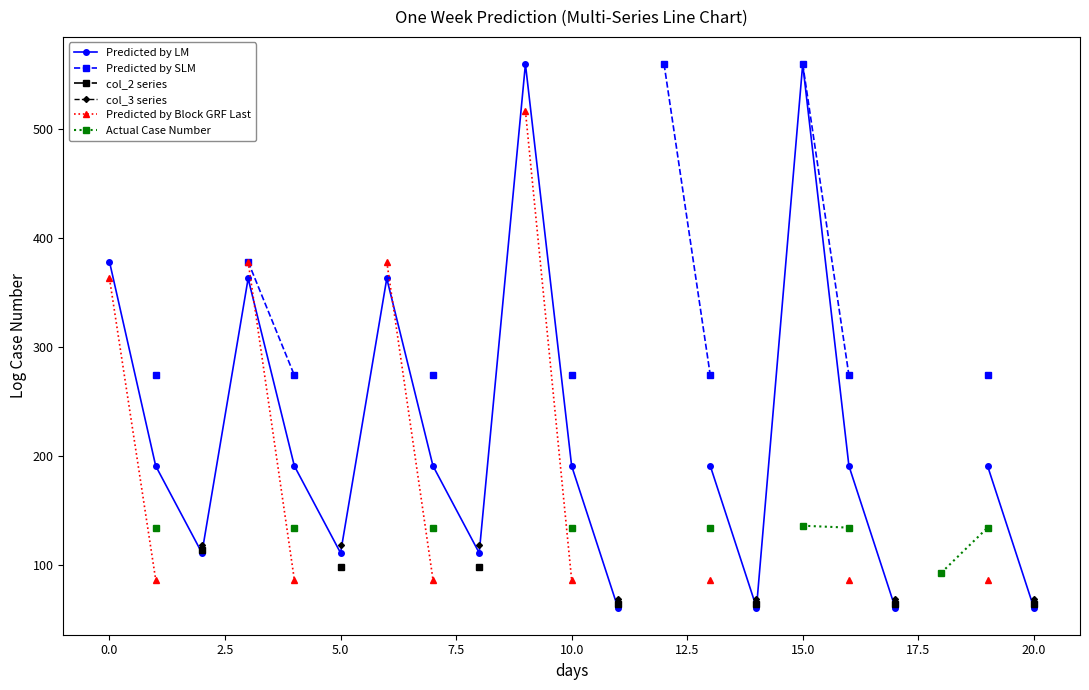

How many values in the Actual Case Number series exceed 134?

8